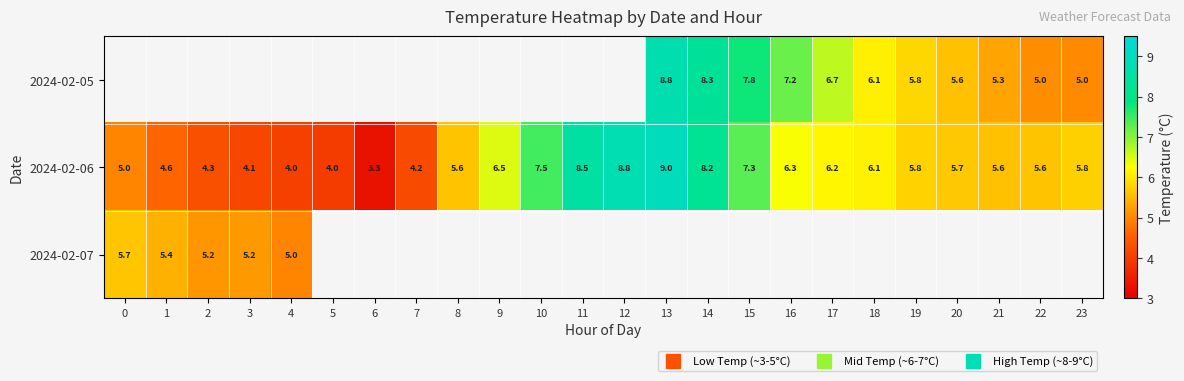

Which series has the largest range (max minus min)?

2024-02-06